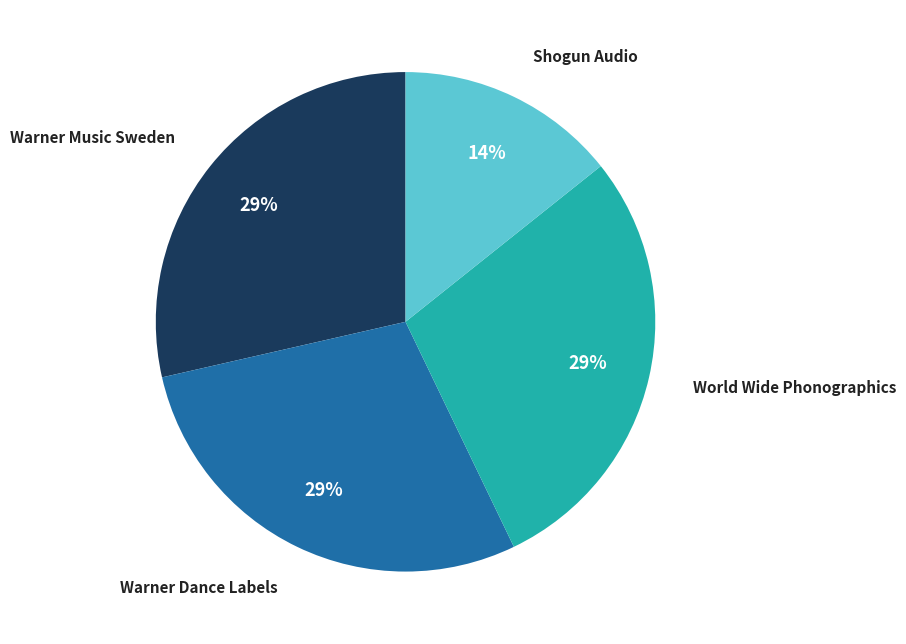

Is there a majority slice in this chart?

No